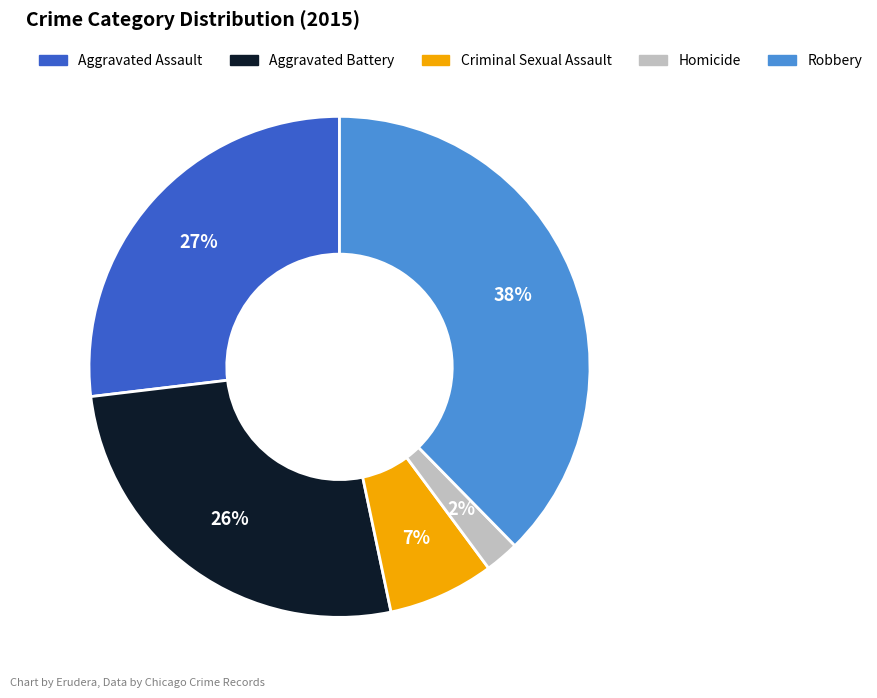

To the nearest percent, what is the average slice percentage?

20%